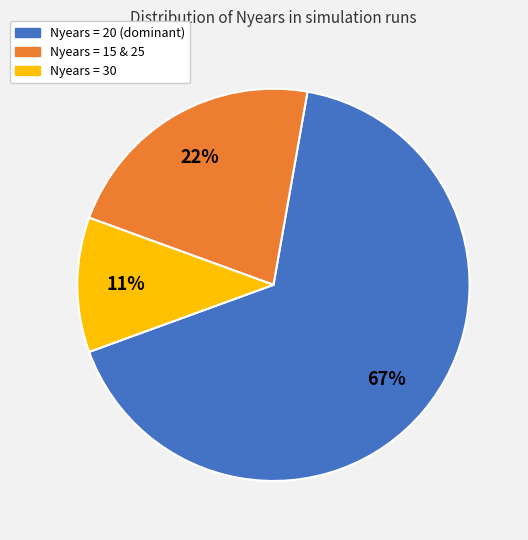

Is there a majority slice in this chart?

Yes